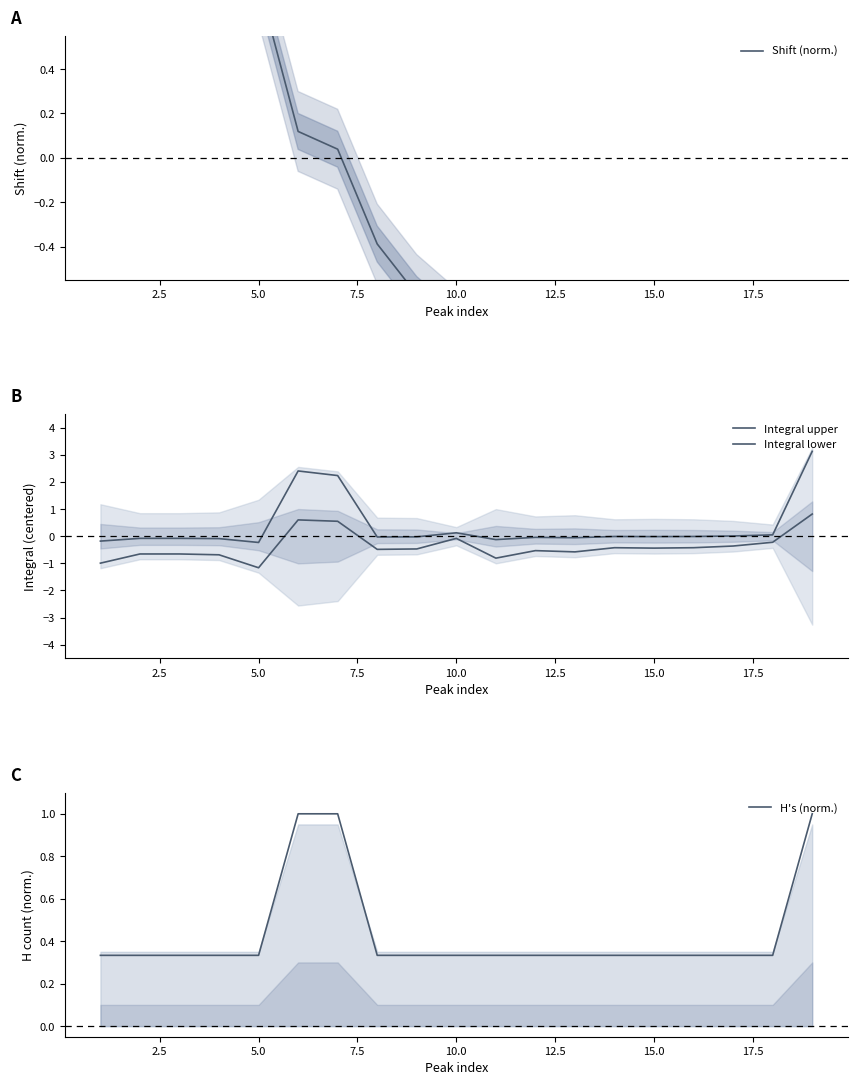

True or false: Shift (norm.) and Integral lower cross at least once.

True